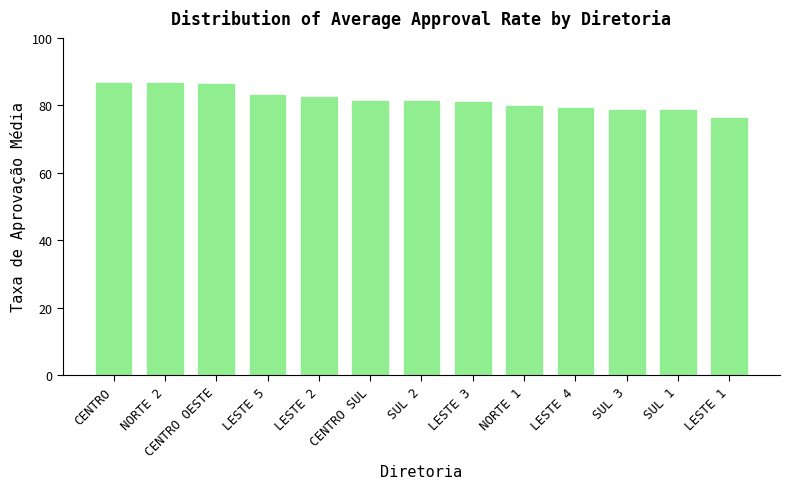

What is the ratio of the value at SUL 3 to the value at LESTE 3?

1.0